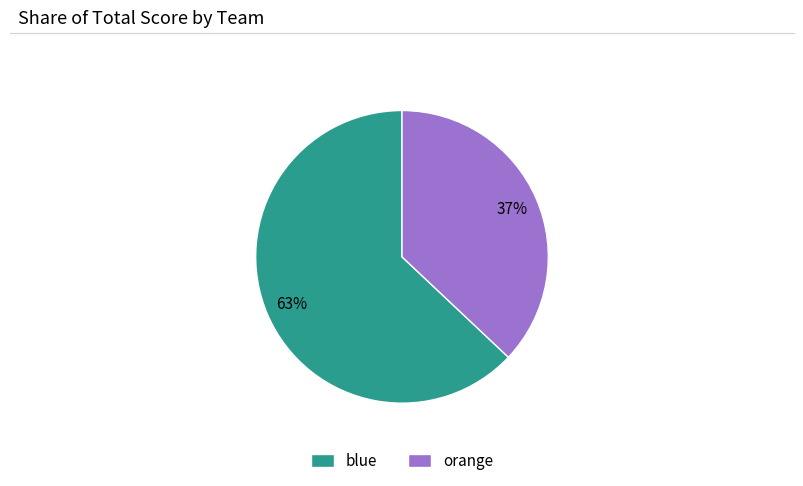

What percentage is the orange slice, to the nearest percent?

37%